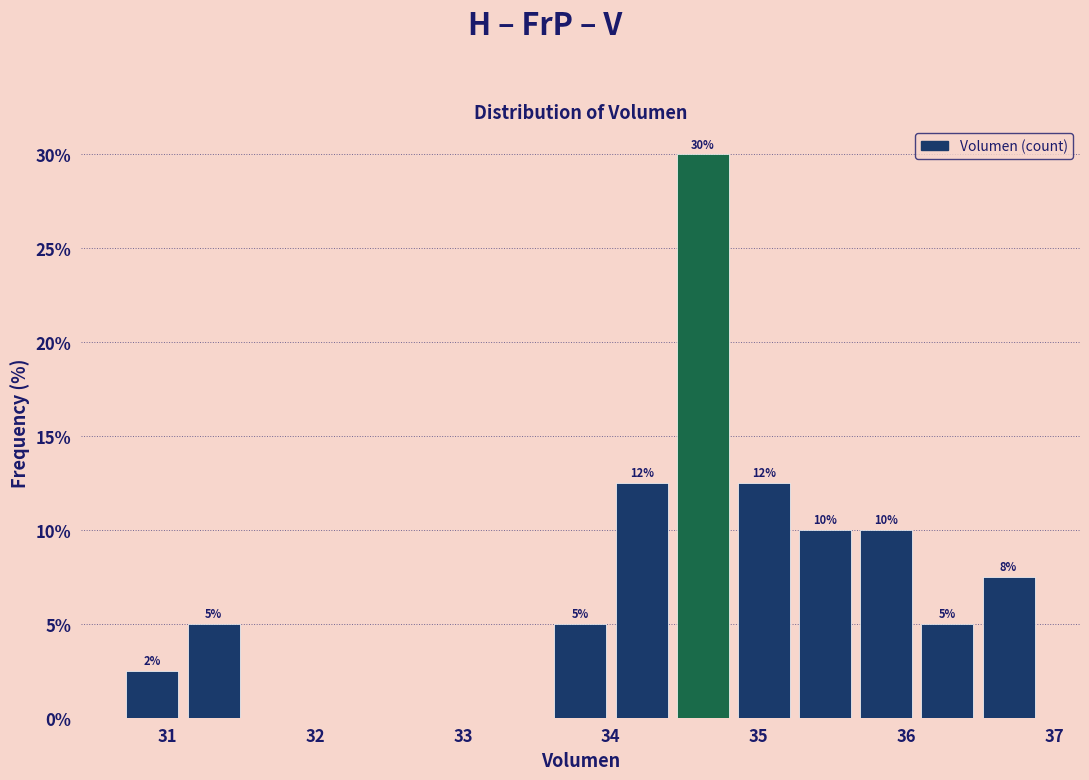

Over which range of the x-axis is the bar tallest?

34.4 to 34.8